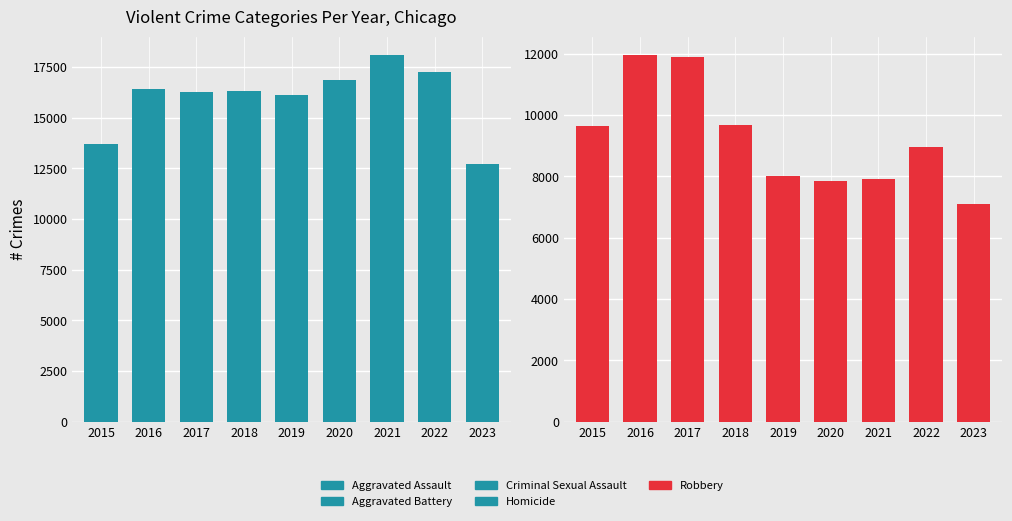

Reading right to left, transcribe all the data shown in this chart.

Aggravated Assault: 2023=5346	2022=7280	2021=7242	2020=6262	2019=5841	2018=6001	2017=5793	2016=5712	2015=4480
Aggravated Battery: 2023=5673	2022=7490	2021=8347	2020=8321	2019=7857	2018=7734	2017=7845	2016=8086	2015=7018
Criminal Sexual Assault: 2023=1254	2022=1771	2021=1699	2020=1472	2019=1900	2018=2005	2017=1961	2016=1834	2015=1683
Homicide: 2023=443	2022=719	2021=804	2020=787	2019=498	2018=589	2017=672	2016=786	2015=496
Robbery: 2023=7102	2022=8964	2021=7918	2020=7855	2019=7995	2018=9681	2017=11880	2016=11960	2015=9638